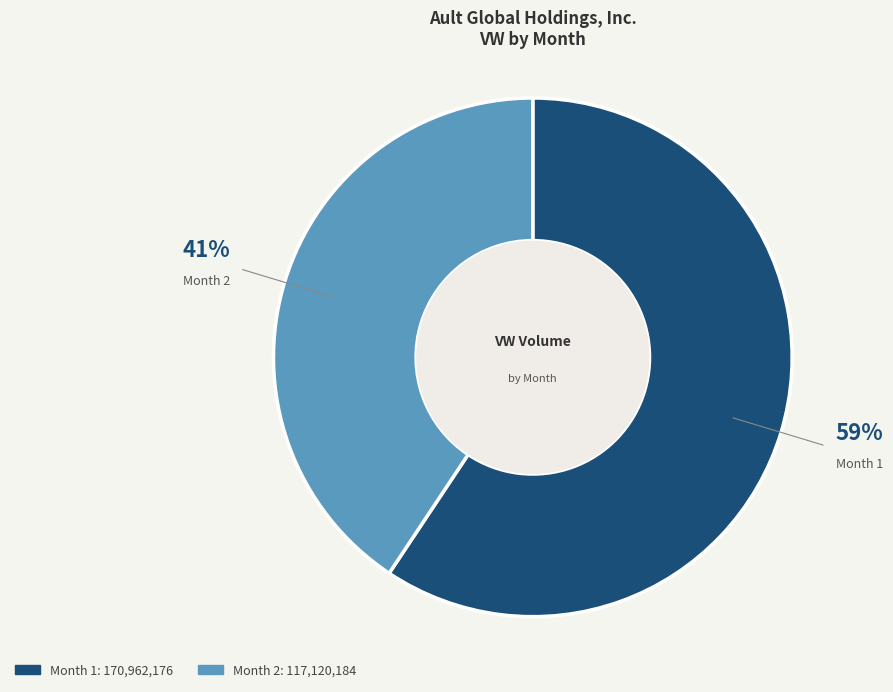

To the nearest percent, what is the average slice percentage?

50%